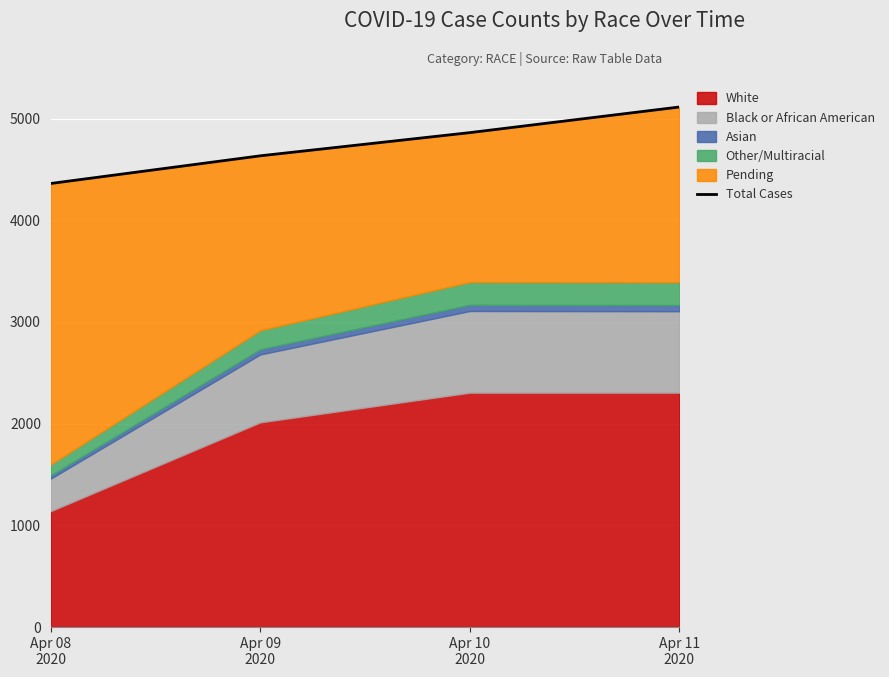

How many values are between 4634 and 5114?

3